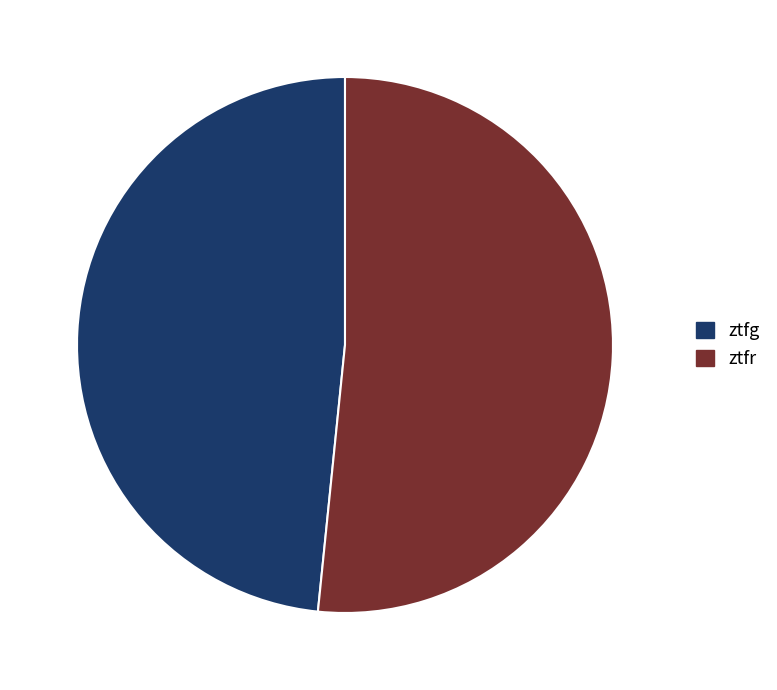

What is the ratio of the value at ztfr to the value at ztfg?

1.1